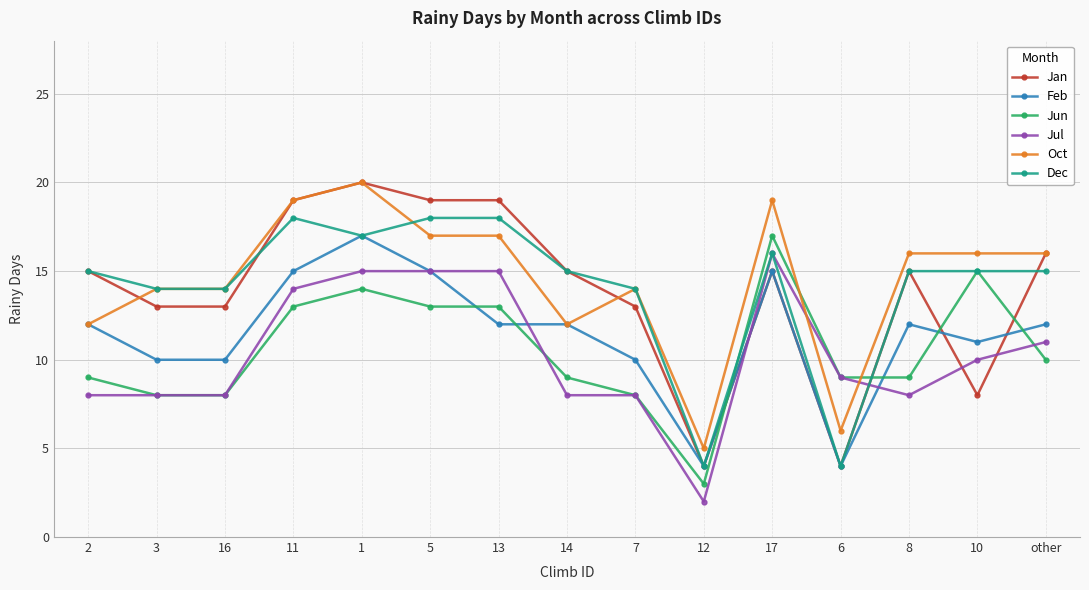

What is the average value of the Jan series?

14